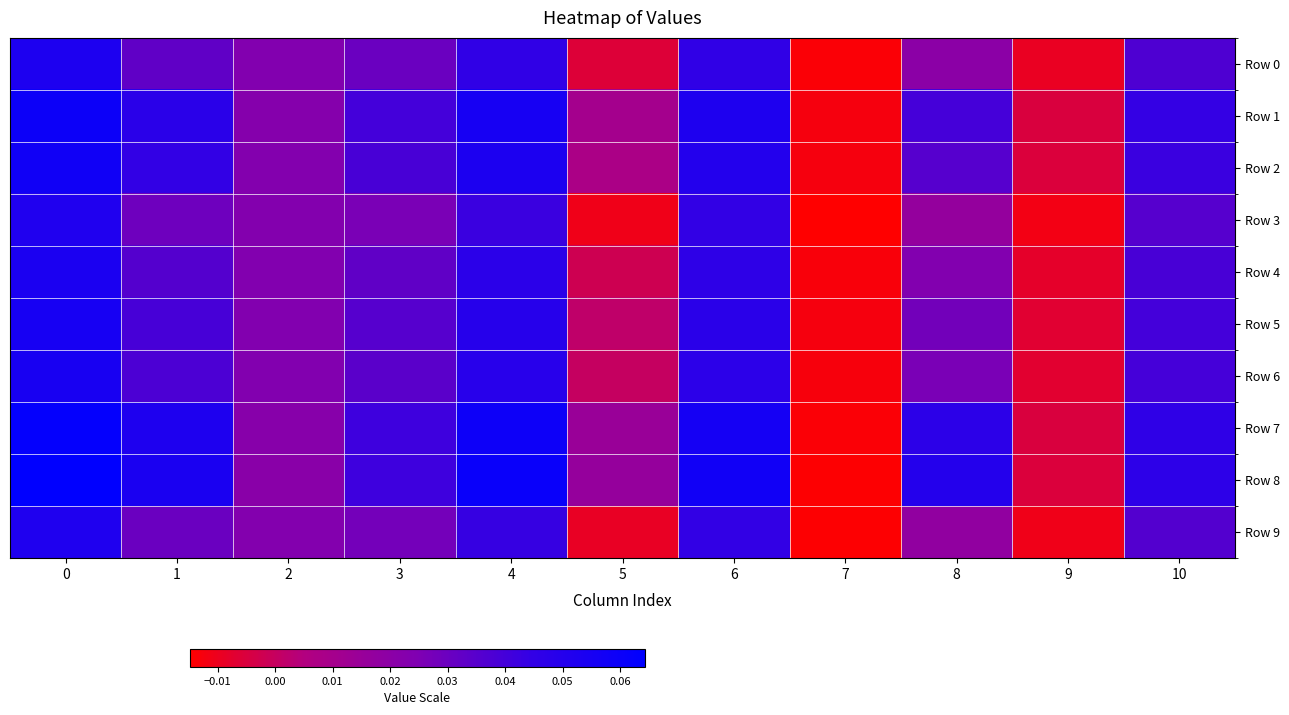

Reading left to right, transcribe all the data shown in this chart.

Row 0: 0=0.1	1=0.0	2=0.0	3=0.0	4=0.0	5=-0.0	6=0.0	7=-0.0	8=0.0	9=-0.0	10=0.0
Row 1: 0=0.1	1=0.0	2=0.0	3=0.0	4=0.1	5=0.0	6=0.1	7=-0.0	8=0.0	9=-0.0	10=0.0
Row 2: 0=0.1	1=0.0	2=0.0	3=0.0	4=0.1	5=0.0	6=0.1	7=-0.0	8=0.0	9=-0.0	10=0.0
Row 3: 0=0.1	1=0.0	2=0.0	3=0.0	4=0.0	5=-0.0	6=0.0	7=-0.0	8=0.0	9=-0.0	10=0.0
Row 4: 0=0.1	1=0.0	2=0.0	3=0.0	4=0.0	5=-0.0	6=0.0	7=-0.0	8=0.0	9=-0.0	10=0.0
Row 5: 0=0.1	1=0.0	2=0.0	3=0.0	4=0.0	5=0.0	6=0.0	7=-0.0	8=0.0	9=-0.0	10=0.0
Row 6: 0=0.1	1=0.0	2=0.0	3=0.0	4=0.0	5=0.0	6=0.0	7=-0.0	8=0.0	9=-0.0	10=0.0
Row 7: 0=0.1	1=0.1	2=0.0	3=0.0	4=0.1	5=0.0	6=0.1	7=-0.0	8=0.0	9=-0.0	10=0.0
Row 8: 0=0.1	1=0.1	2=0.0	3=0.0	4=0.1	5=0.0	6=0.1	7=-0.0	8=0.0	9=-0.0	10=0.0
Row 9: 0=0.1	1=0.0	2=0.0	3=0.0	4=0.0	5=-0.0	6=0.0	7=-0.0	8=0.0	9=-0.0	10=0.0